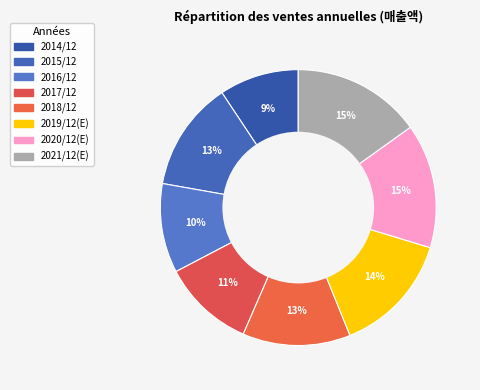

How many segments does this pie chart have?

8